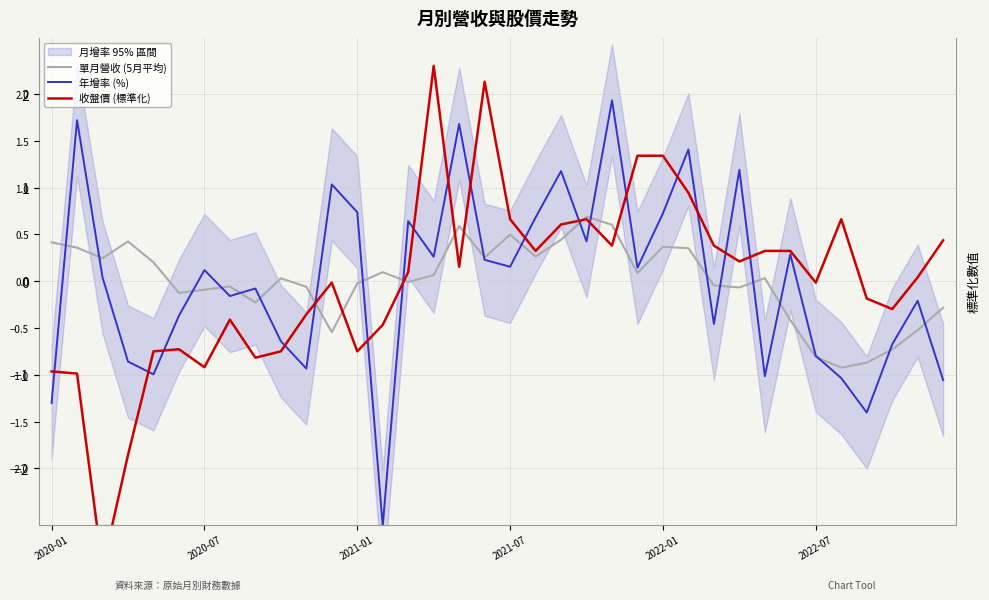

How many lines are shown in the chart?

3